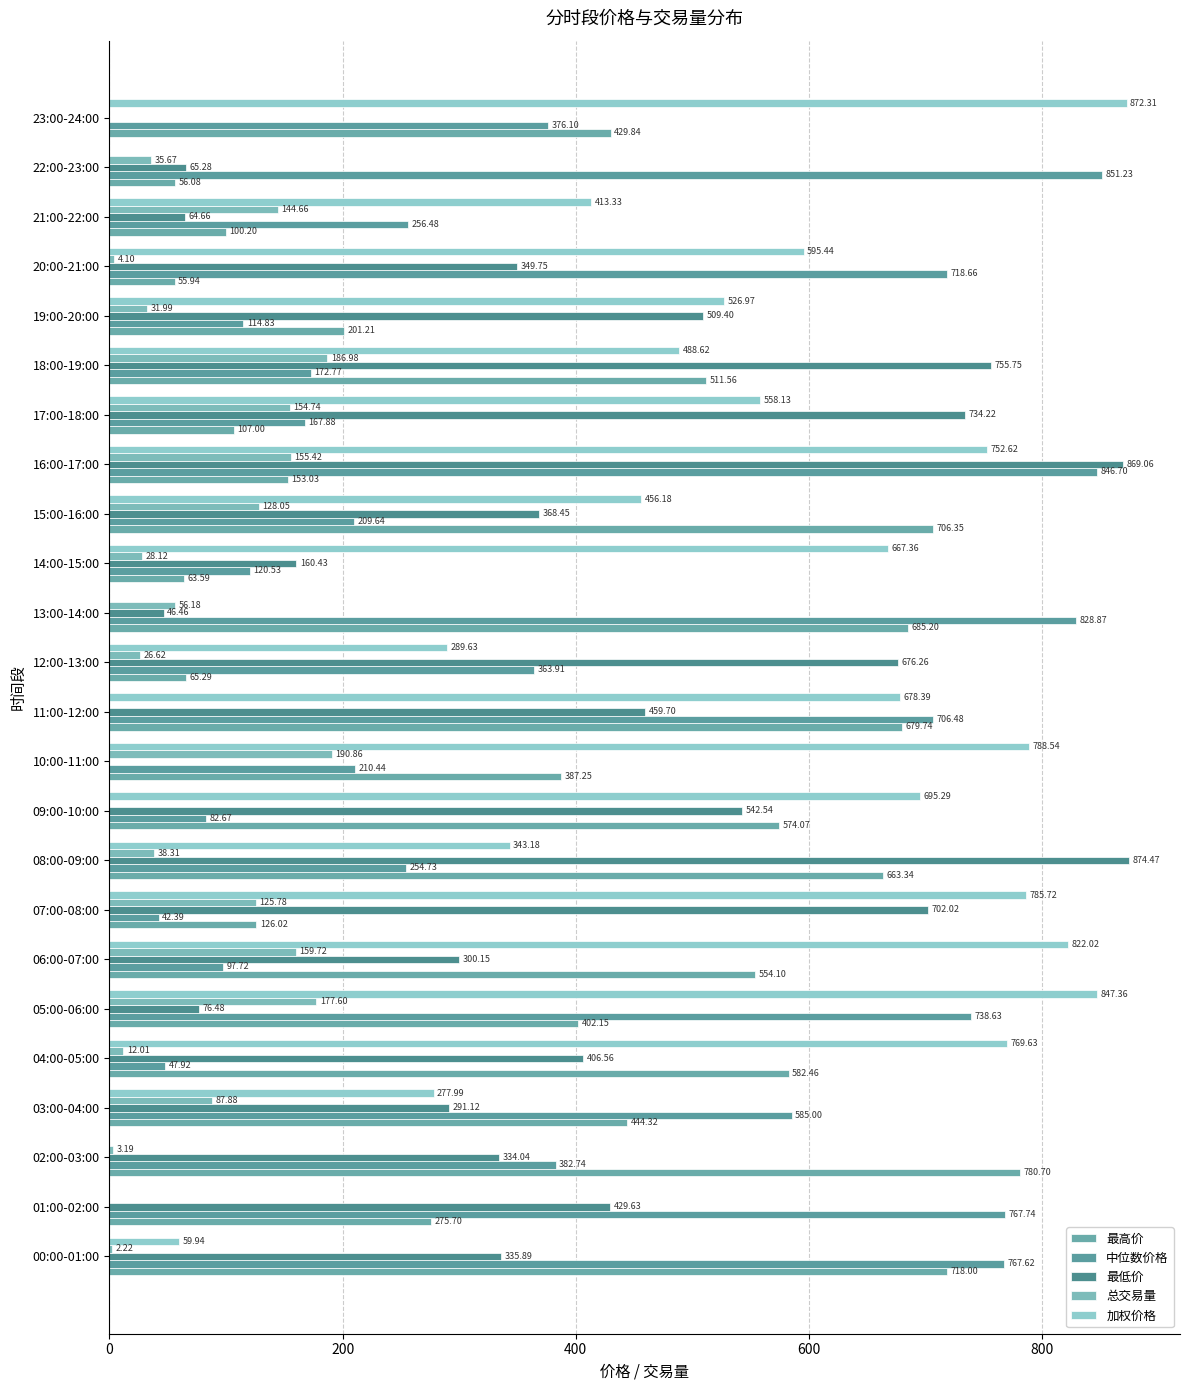

Which series has the widest spread of values?

最低价